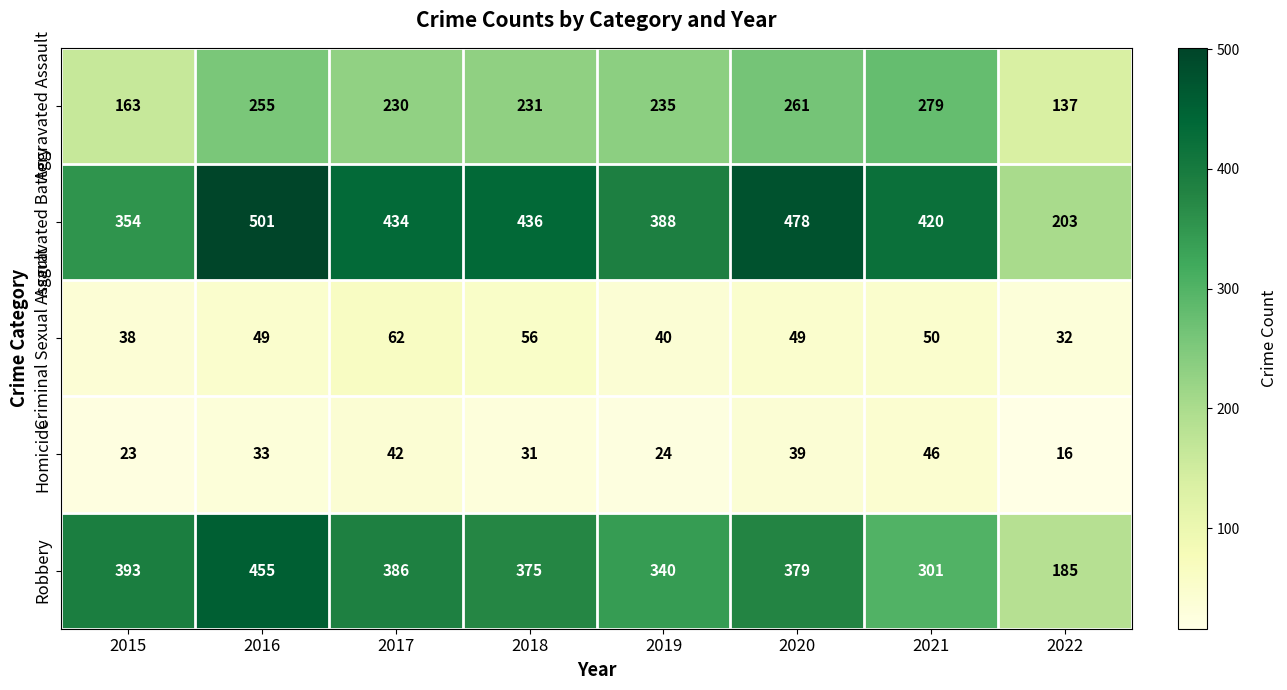

At which label is Aggravated Assault closest to 208?

2017